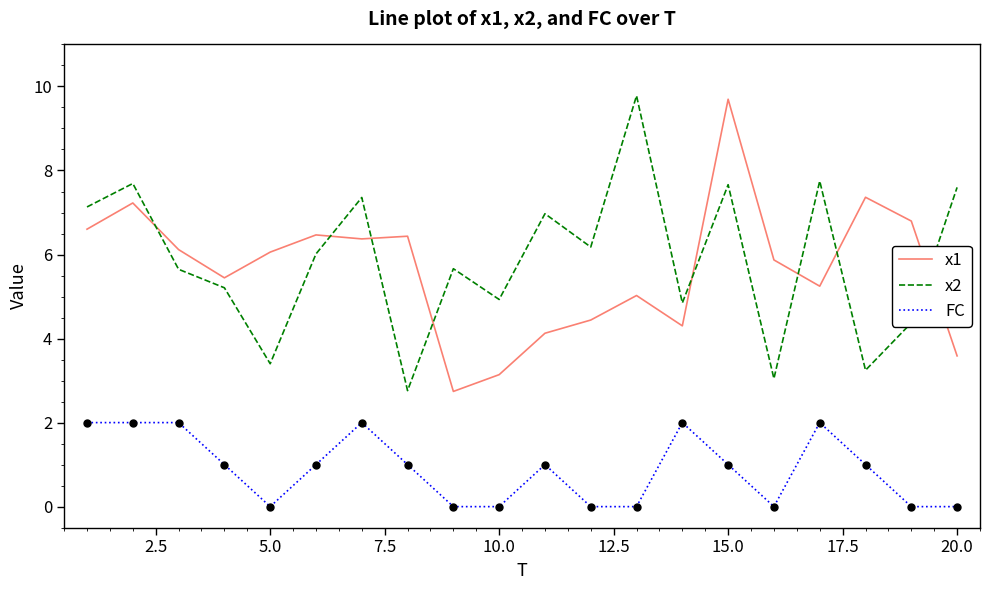

True or false: FC and x1 cross at least once.

False